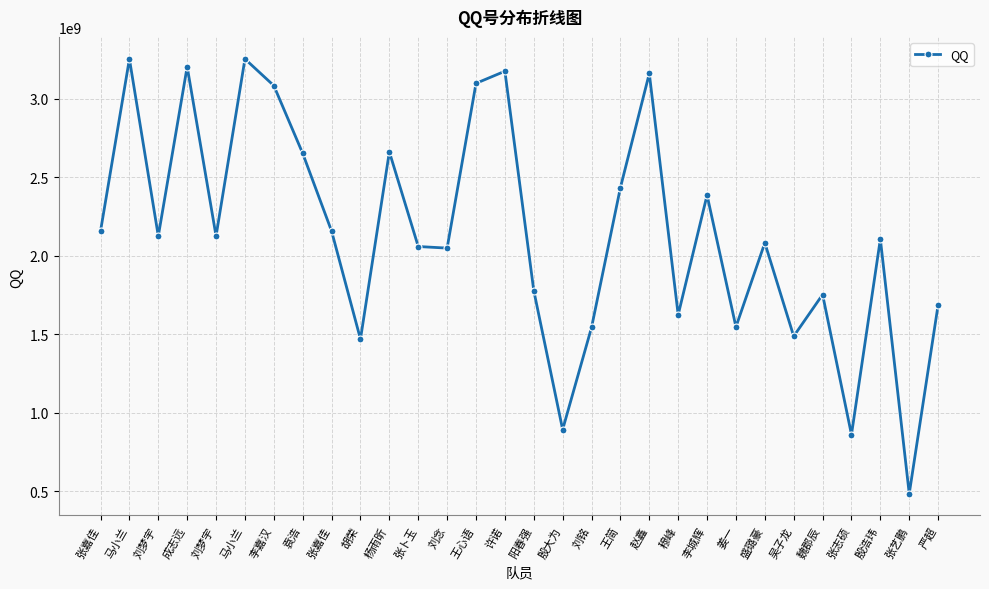

What is the maximum value shown in the chart?

3254581285